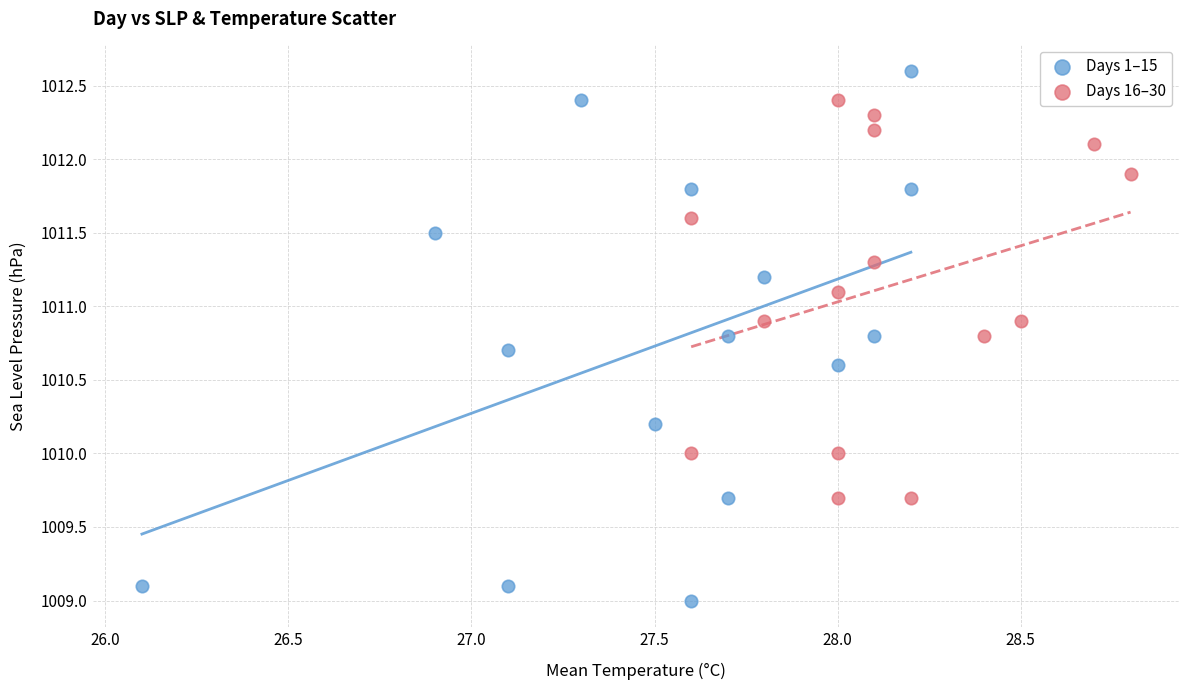

Which series reaches the maximum Y coordinate?

Days 1–15